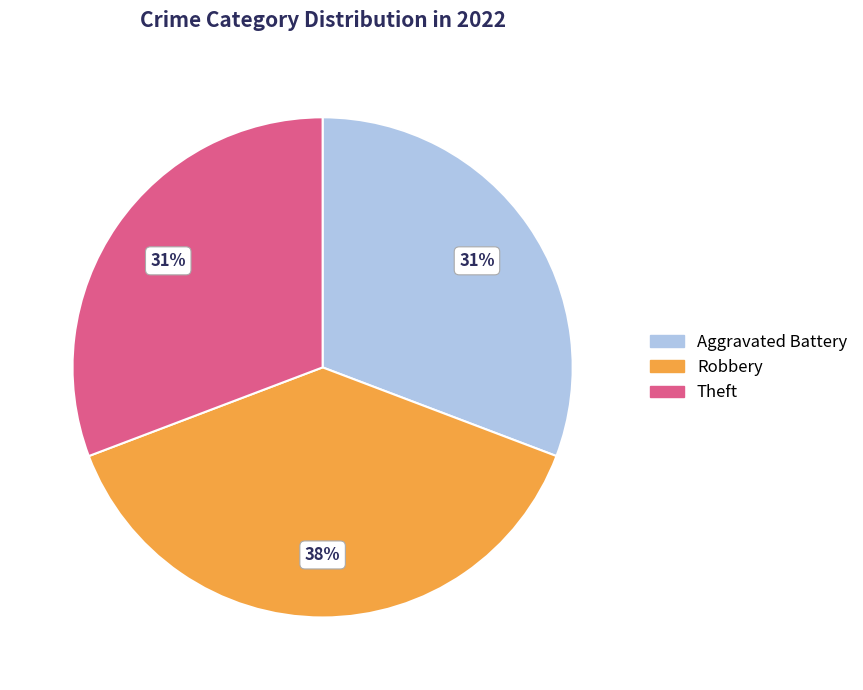

To the nearest percent, what is the combined percentage of Robbery and Theft?

69%